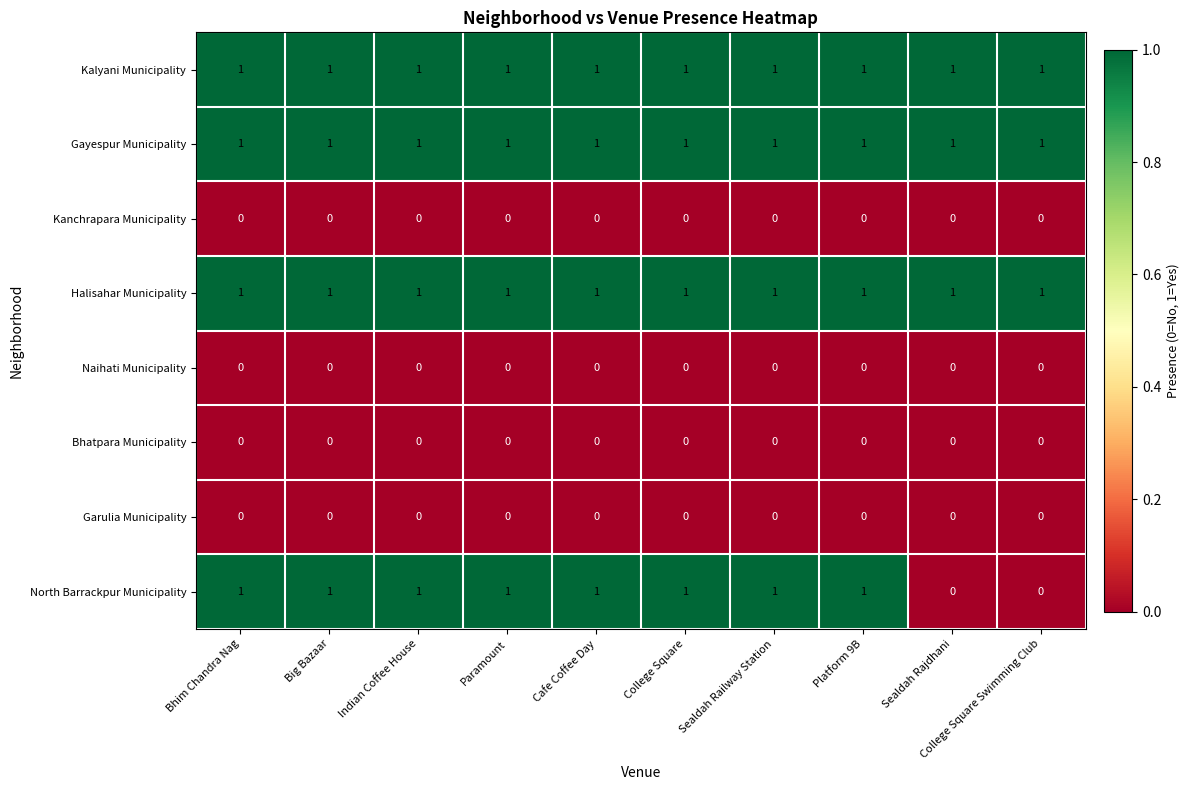

Which series has the widest spread of values?

North Barrackpur Municipality